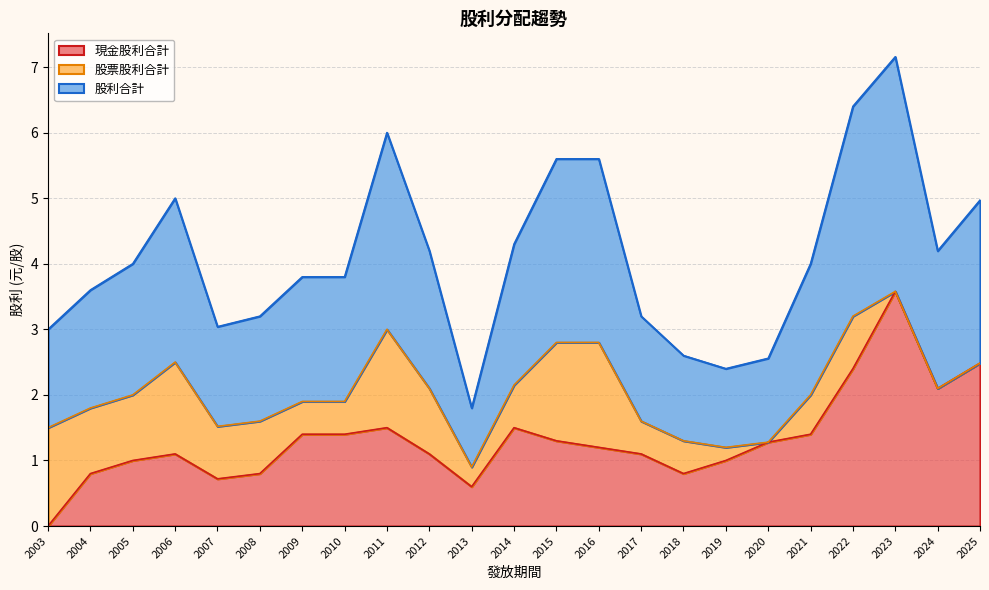

What are all the series names shown in the legend?

現金股利合計, 股票股利合計, 股利合計